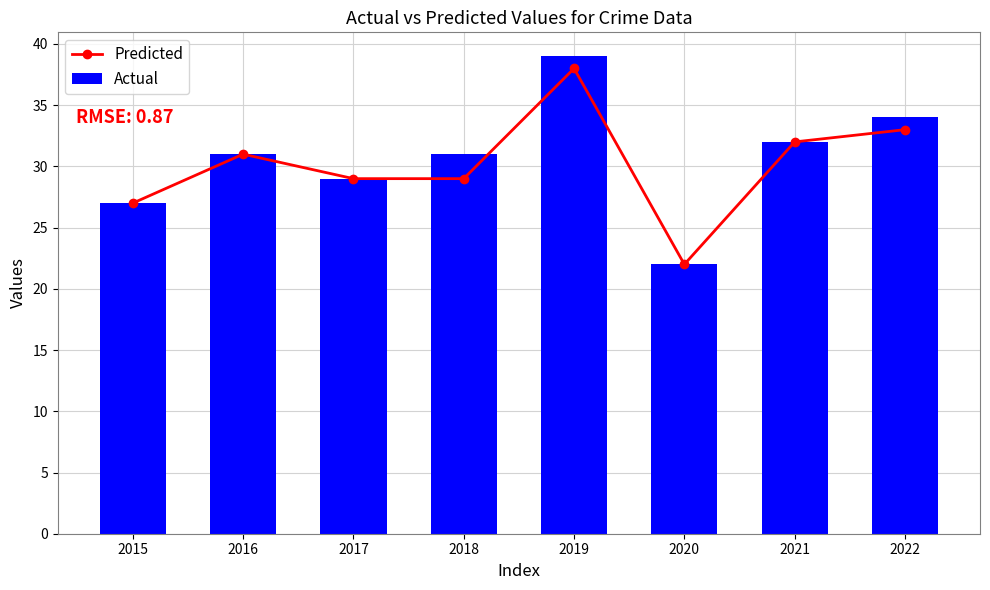

Rank the categories by Predicted value from lowest to highest.

2020, 2015, 2017, 2018, 2016, 2021, 2022, 2019